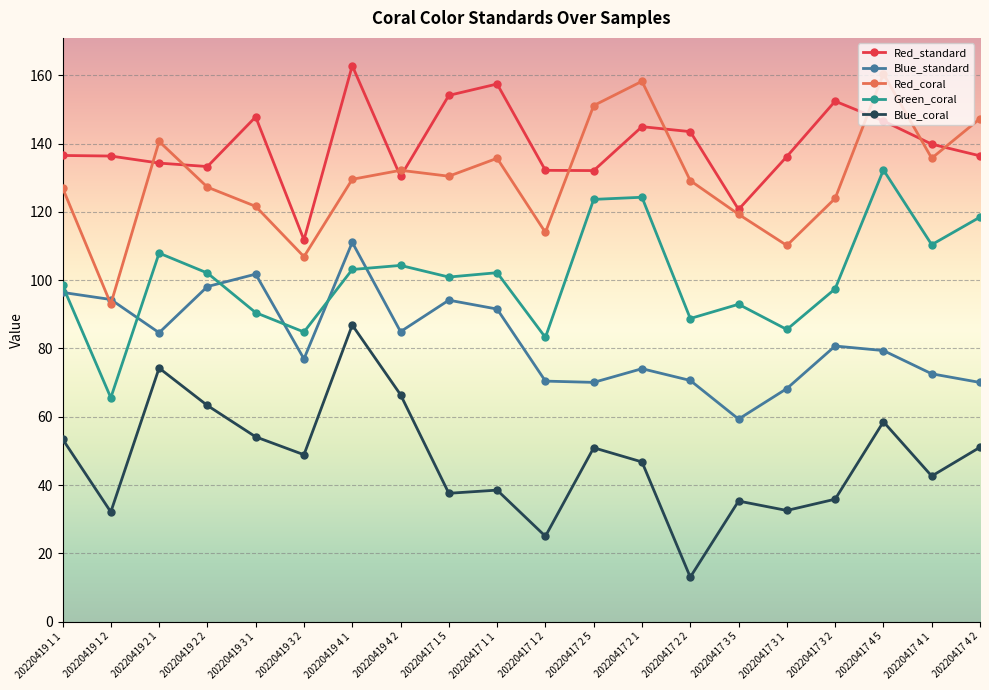

How many interior local peaks does the Blue_standard series have?

5